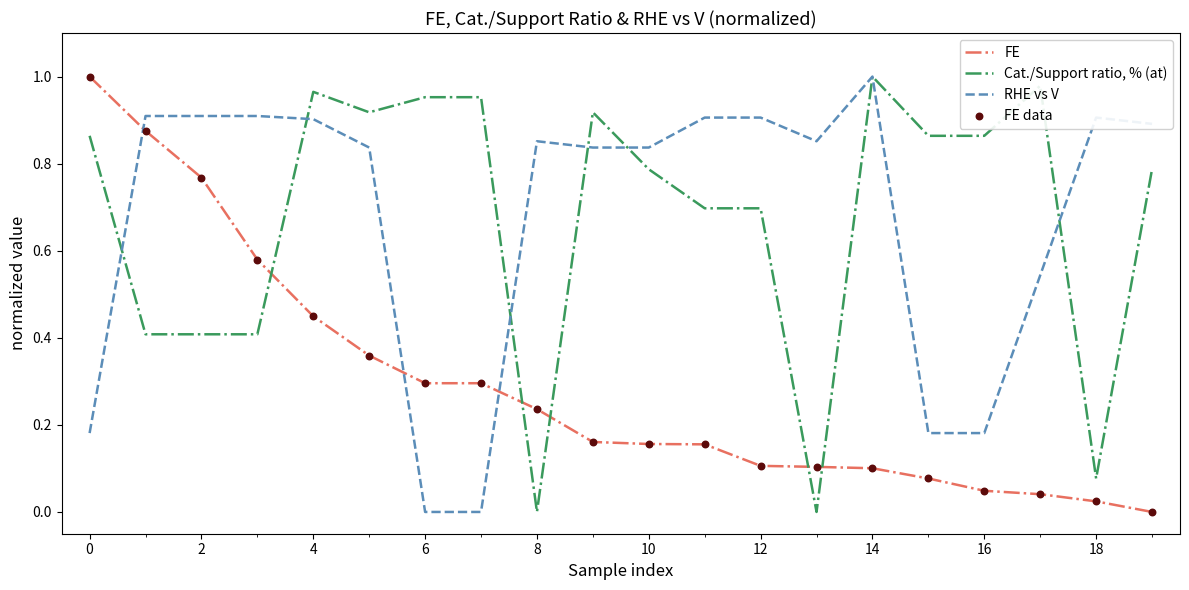

After their last crossing, which series has the higher values: FE or Cat./Support ratio, % (at)?

Cat./Support ratio, % (at)